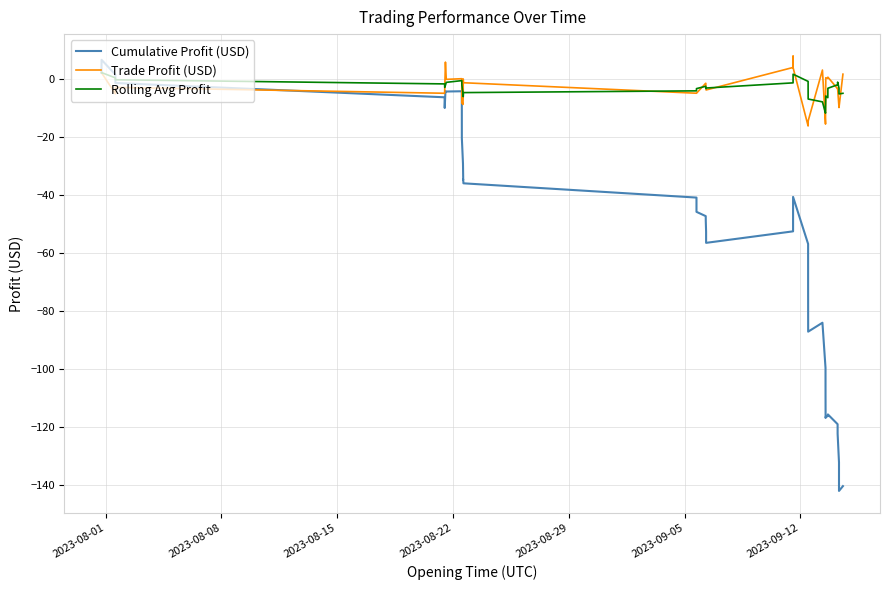

Which series has the largest total across all categories?

Rolling Avg Profit